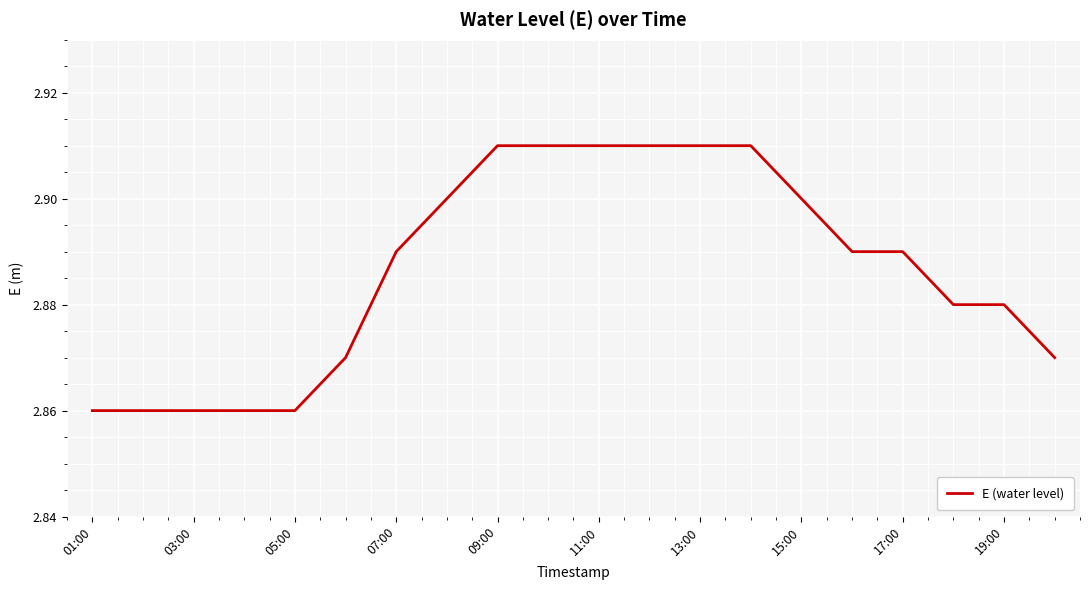

Where is the data nearest to the value 2?

01:00